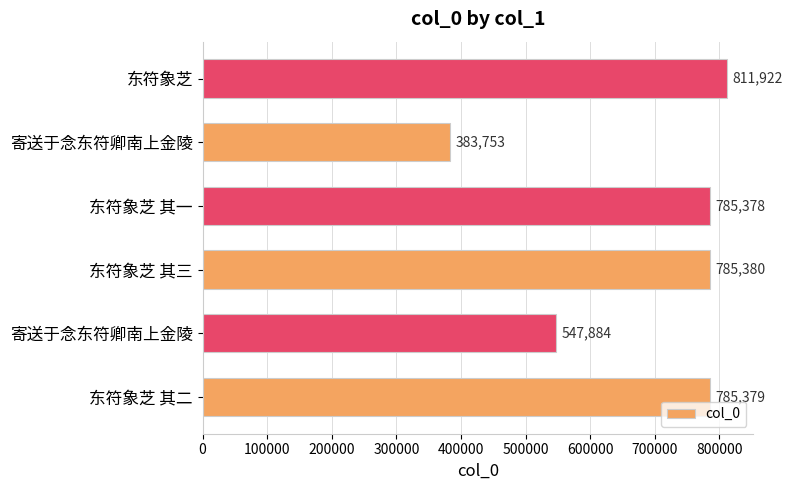

How many data points does each series have?

6